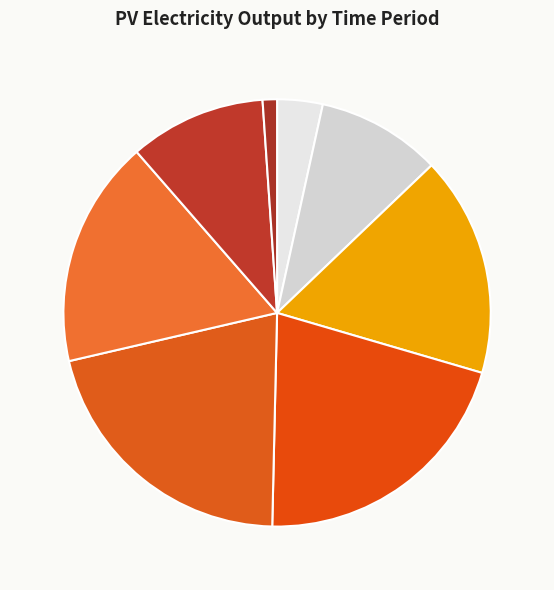

To the nearest percent, what is the average slice percentage?

12%